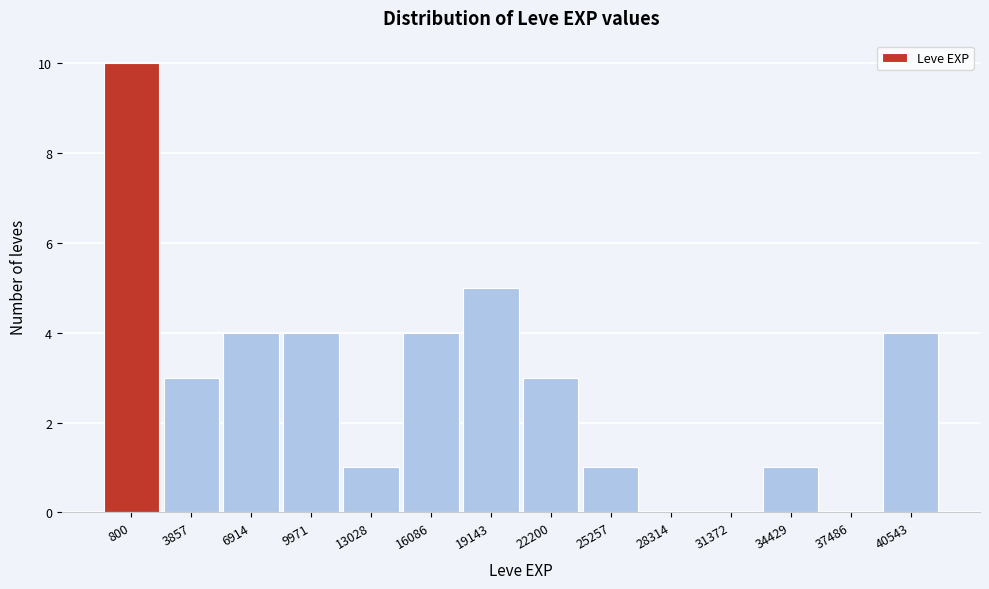

Reading left to right, list all the values displayed in this chart.

800=10	3857=3	6914=4	9971=4	13028=1	16086=4	19143=5	22200=3	25257=1	28314=0	31372=0	34429=1	37486=0	40543=4